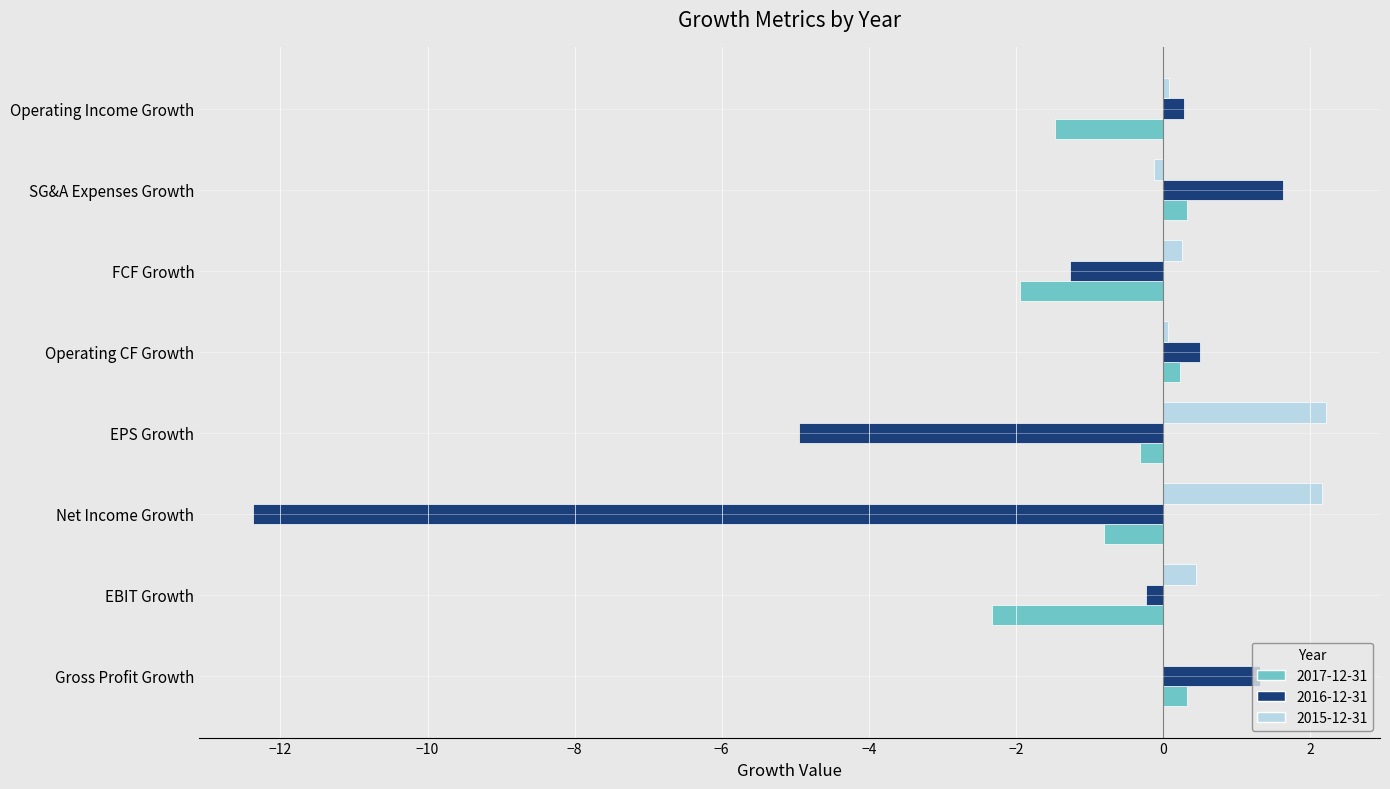

Which series has the largest total across all categories?

2015-12-31